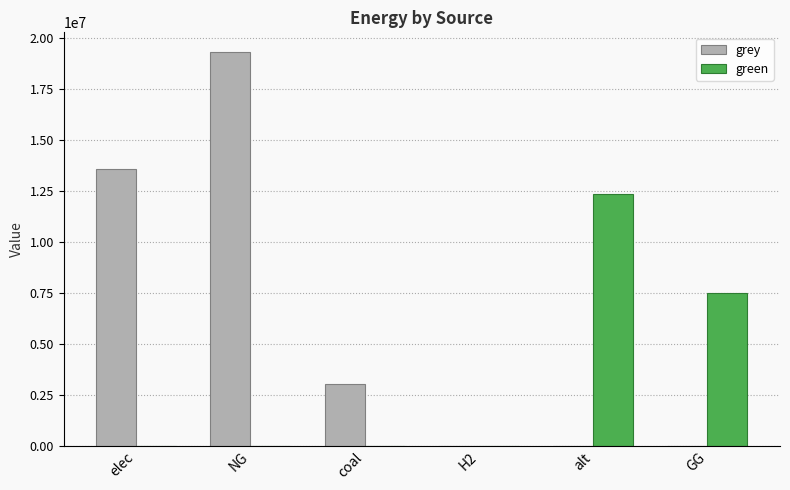

How many data points in green are above 0?

3